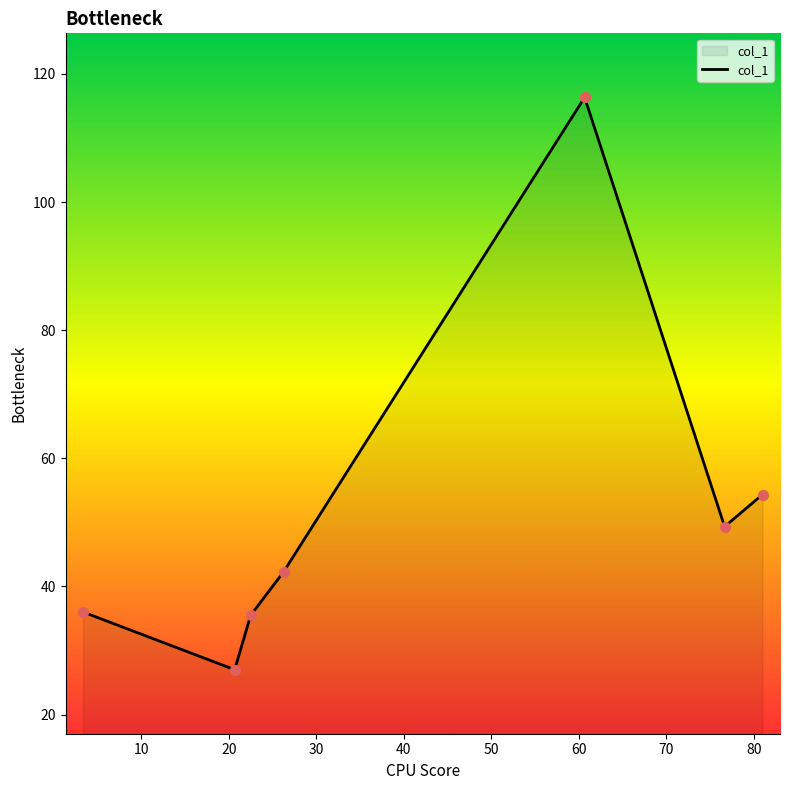

What is the difference between the maximum and second lowest values?

80.8